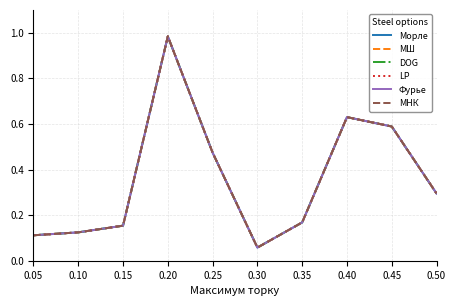

Read the МНК value at 0.15.

0.2